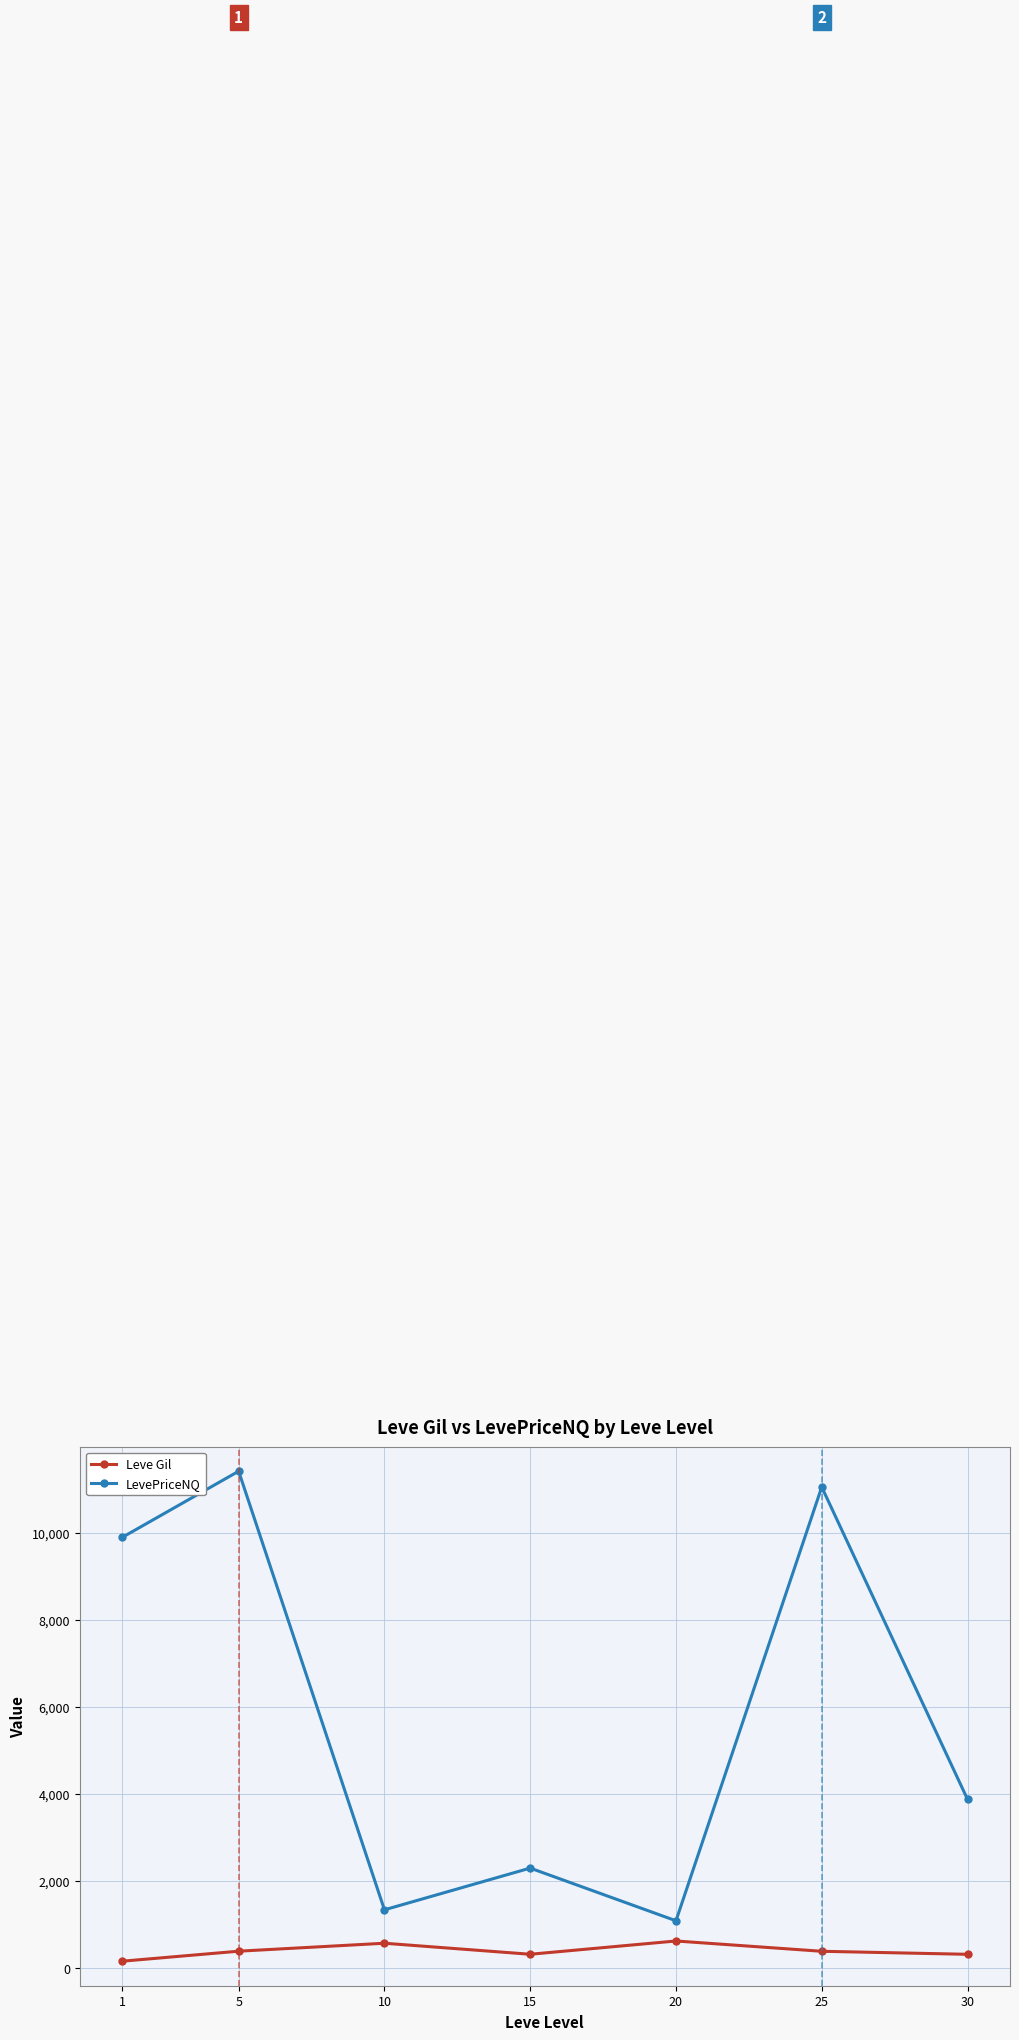

In LevePriceNQ, how many points are higher than both neighbors (excluding endpoints)?

3